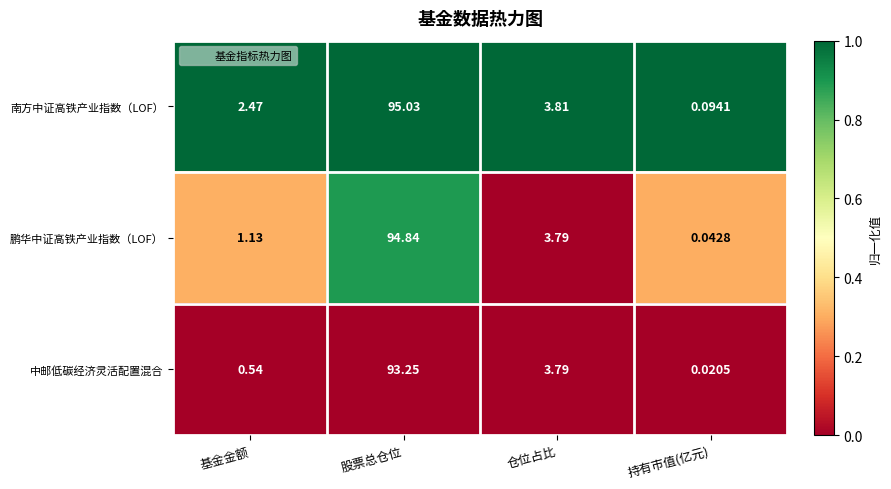

Between 基金金额 and 持有市值(亿元), which series saw the biggest shift?

南方中证高铁产业指数（LOF）